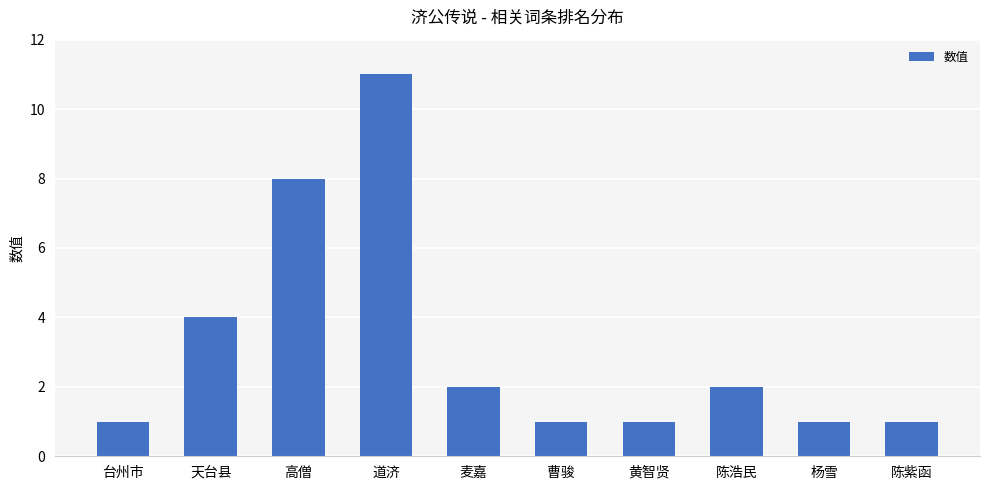

Reading left to right, list all the values displayed in this chart.

1	4	8	11	2	1	1	2	1	1